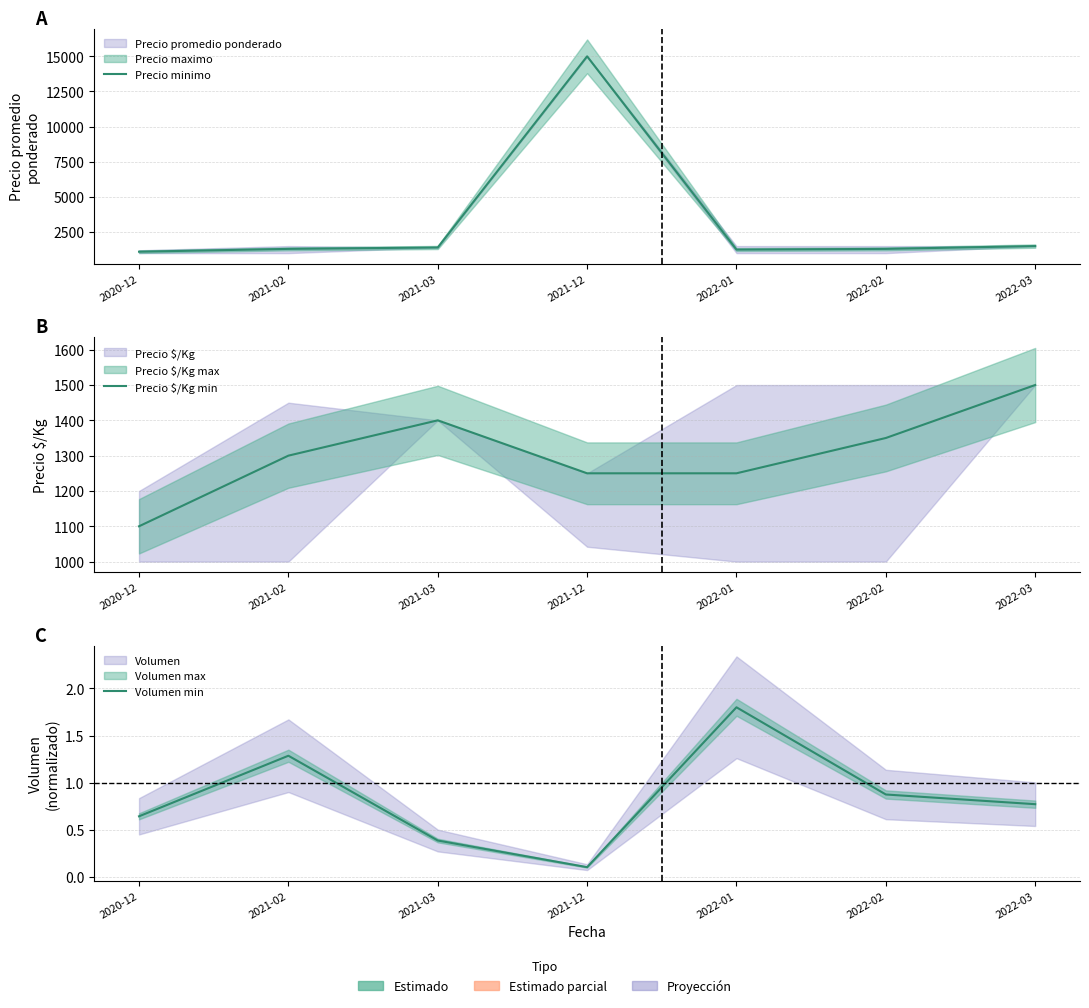

What is the lowest value of the Volumen min series?

0.1